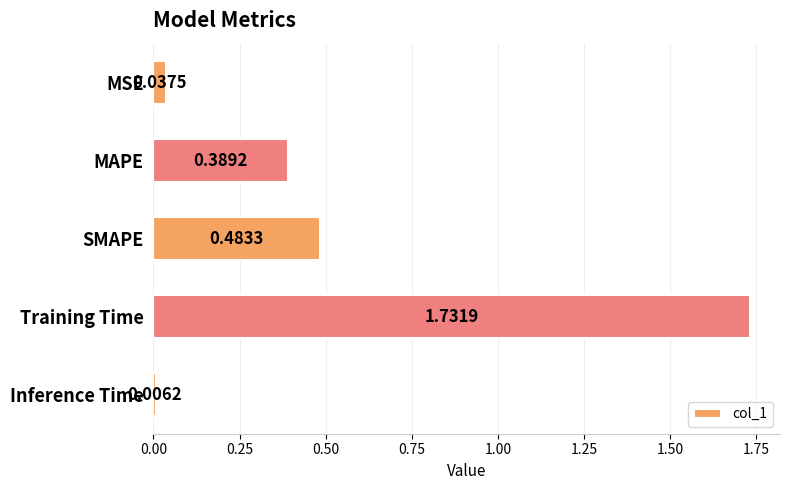

What is the sum of all values?

2.6